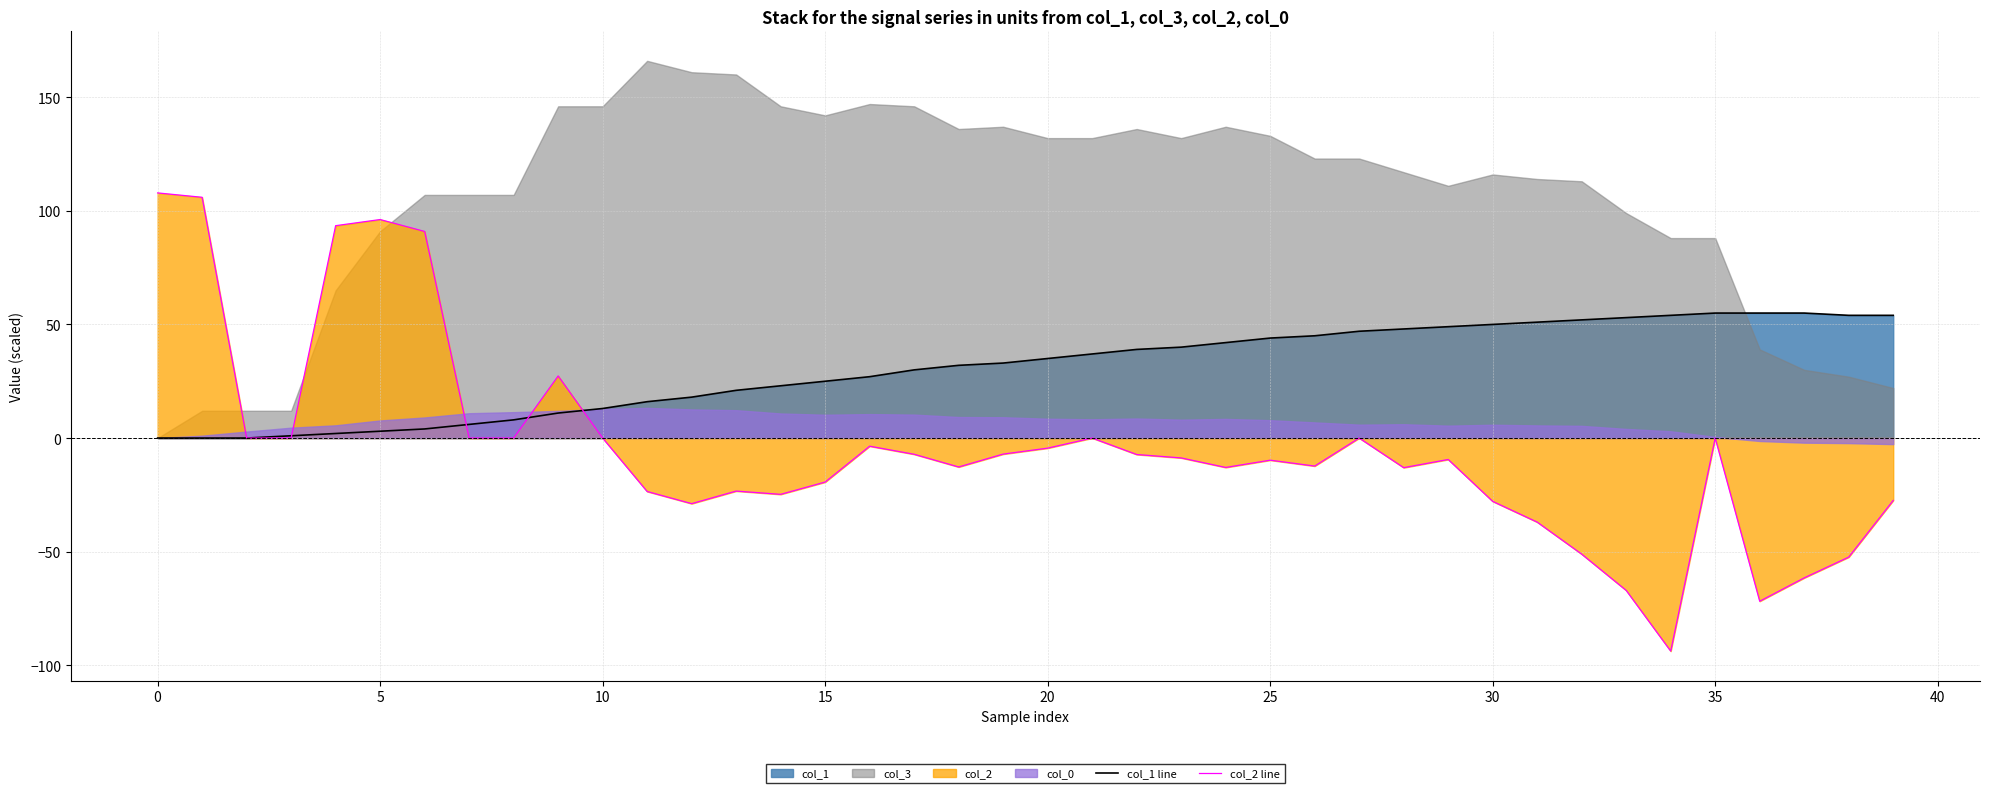

At which label does col_1 line first exceed 35?

20